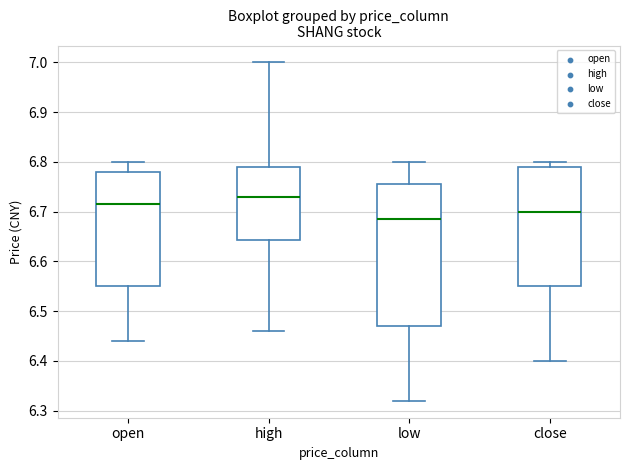

Which box has the highest median line?

high